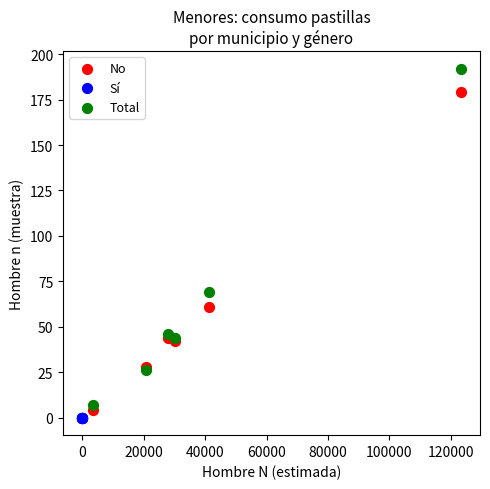

Which series reaches the maximum Y coordinate?

Total